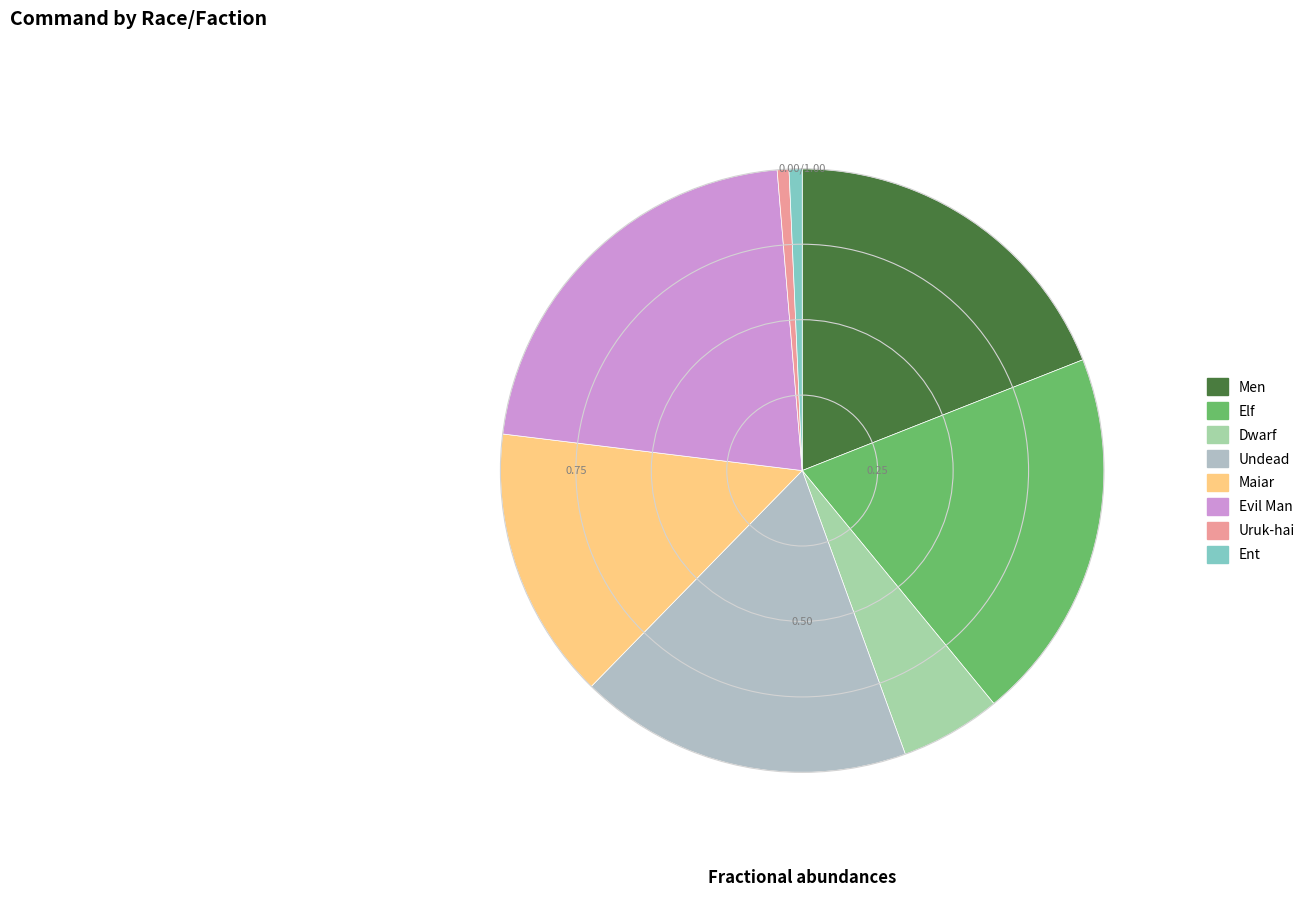

What is the largest slice in the pie chart?

Evil Man